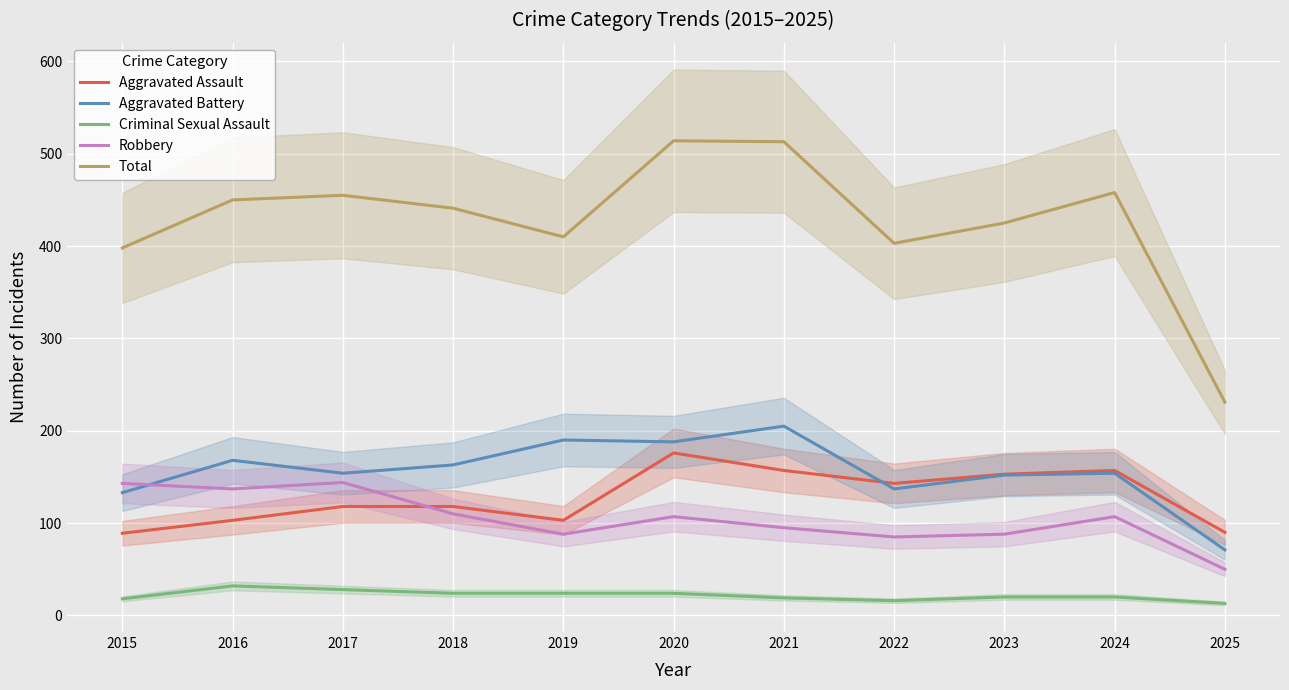

Rank the series by their maximum value, from highest to lowest.

Total, Aggravated Battery, Aggravated Assault, Robbery, Criminal Sexual Assault